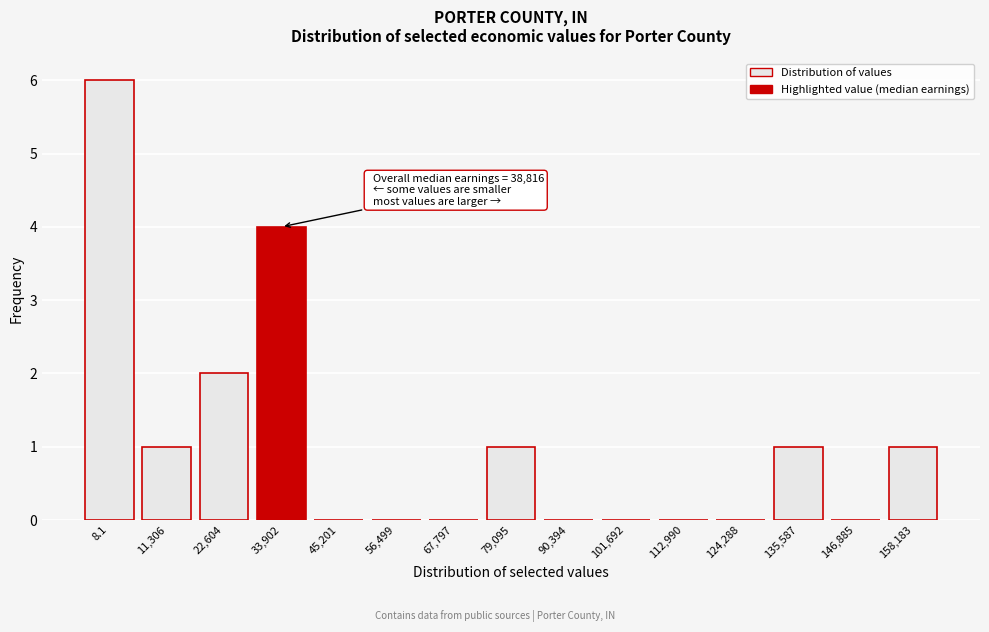

Reading left to right, list all the values displayed in this chart.

8.1=6	11,306=1	22,604=2	33,902=4	45,201=0	56,499=0	67,797=0	79,095=1	90,394=0	101,692=0	112,990=0	124,288=0	135,587=1	146,885=0	158,183=1